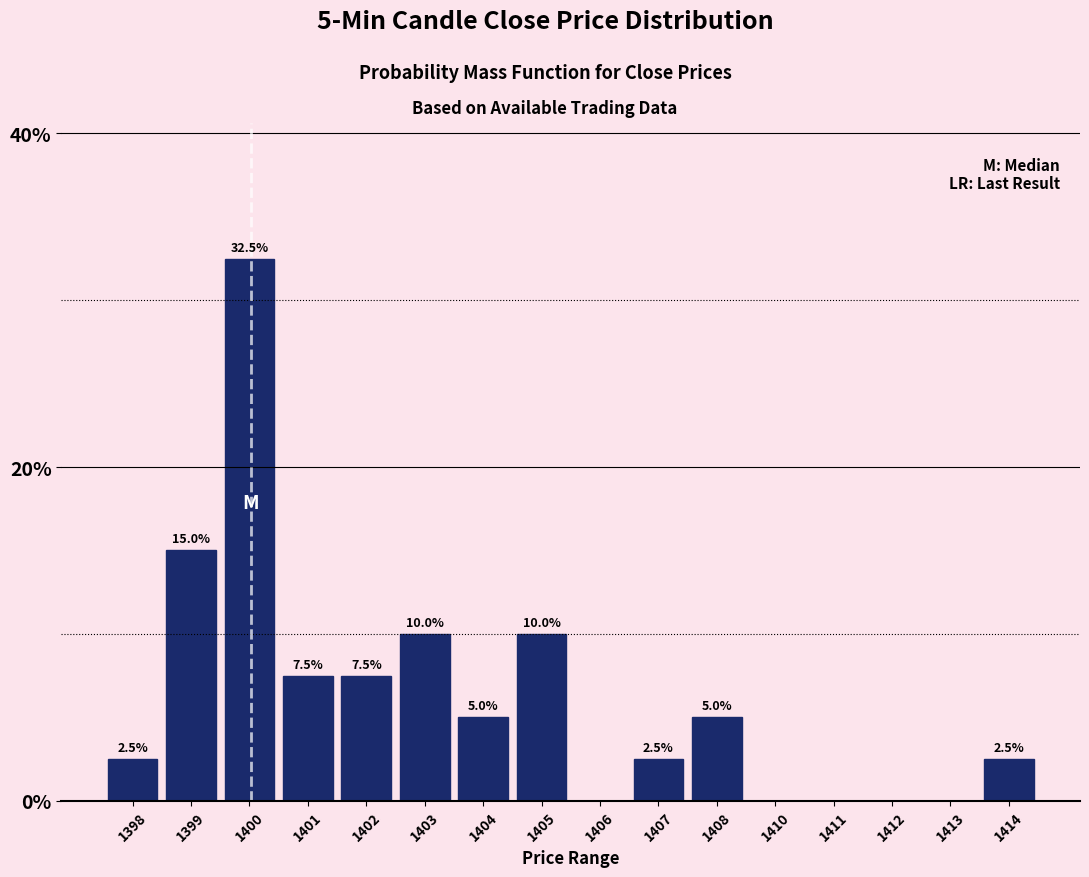

Reading left to right, what are all the values shown in this chart?

1398=2.5	1399=15.0	1400=32.5	1401=7.5	1402=7.5	1403=10.0	1404=5.0	1405=10.0	1406=0.0	1407=2.5	1408=5.0	1410=0.0	1411=0.0	1412=0.0	1413=0.0	1414=2.5